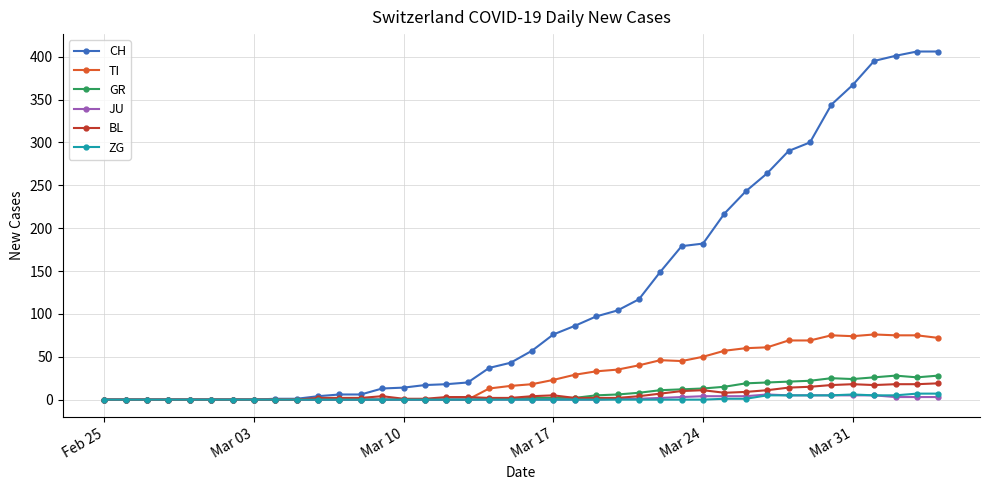

How many lines are shown in the chart?

6